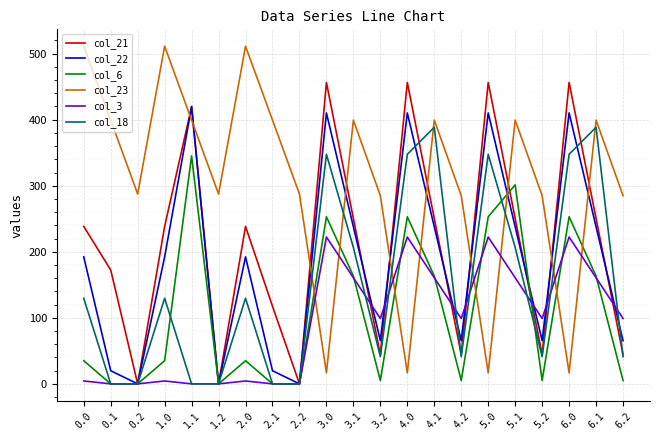

What is the maximum value shown in the chart?

511.3